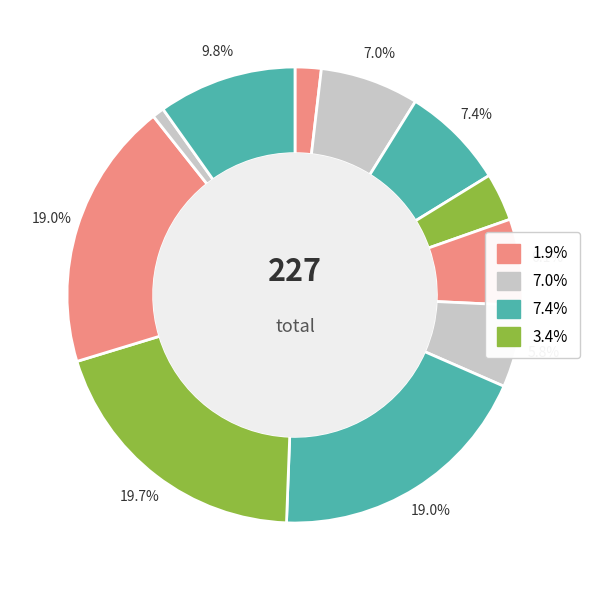

How many slices are in this pie chart?

11